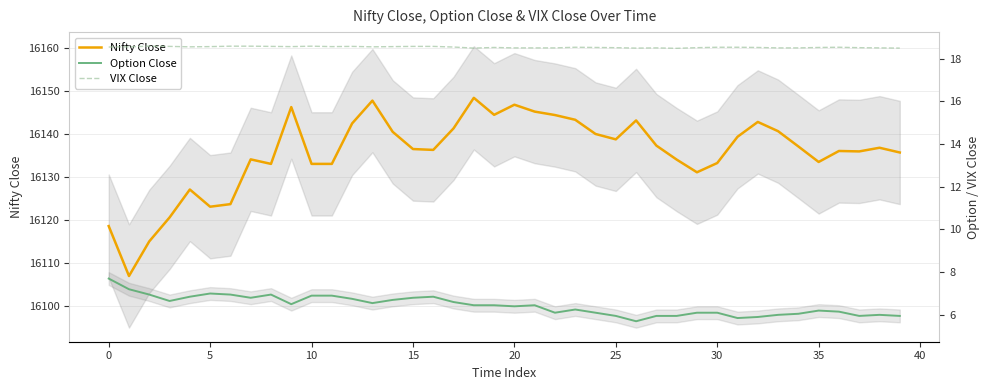

How many series are shown in this chart?

3